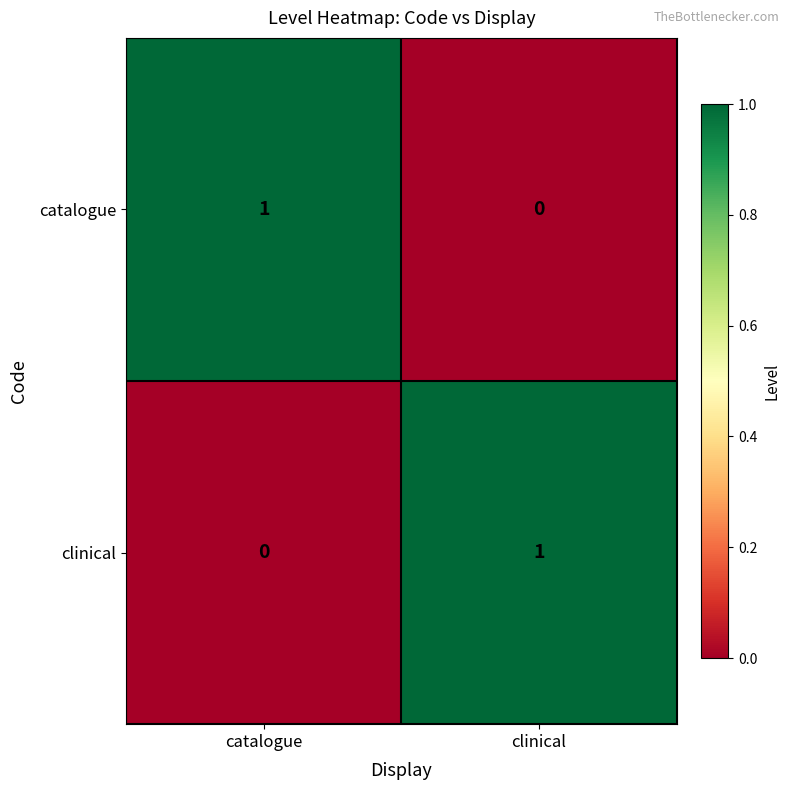

At which label does clinical reach its minimum?

catalogue